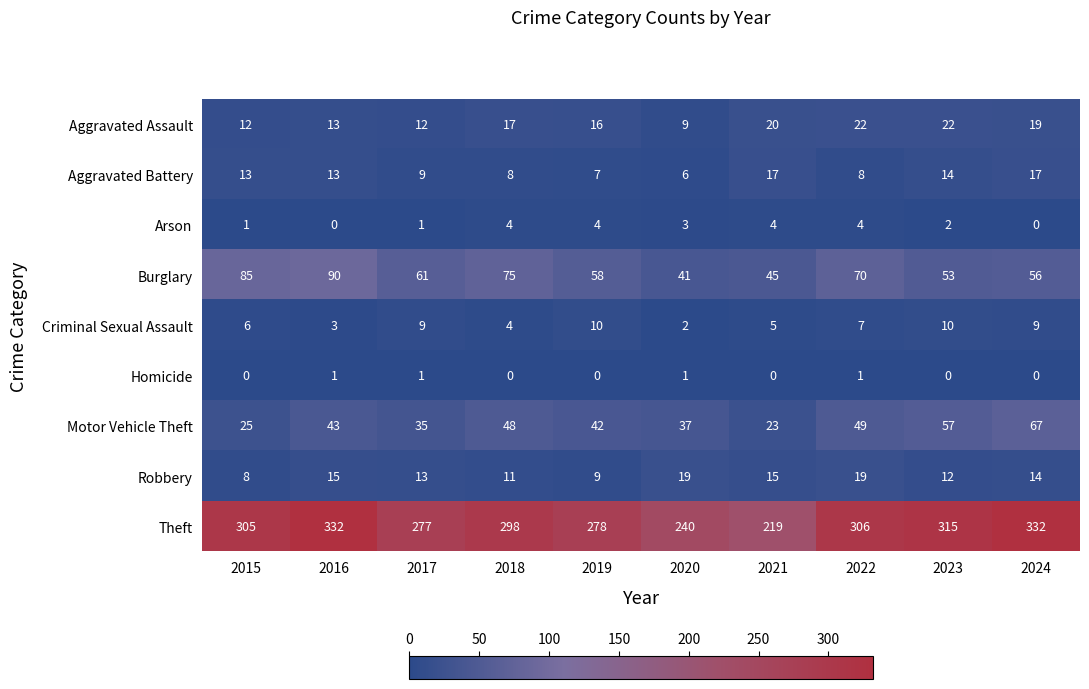

What is the total value across all series at 2017?

418